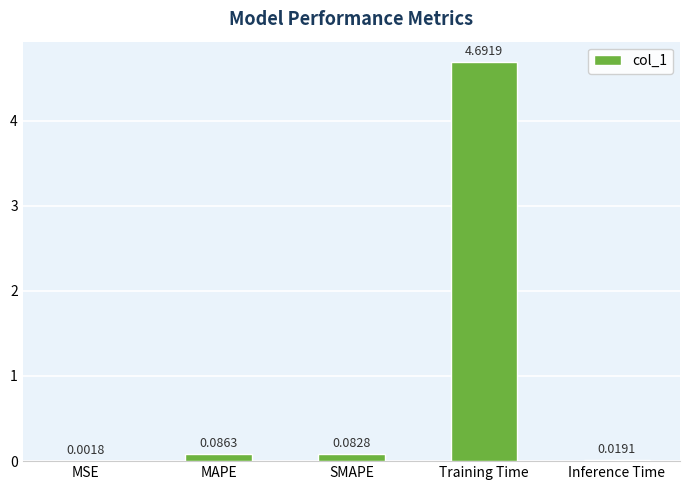

What is the sum of all values?

4.9